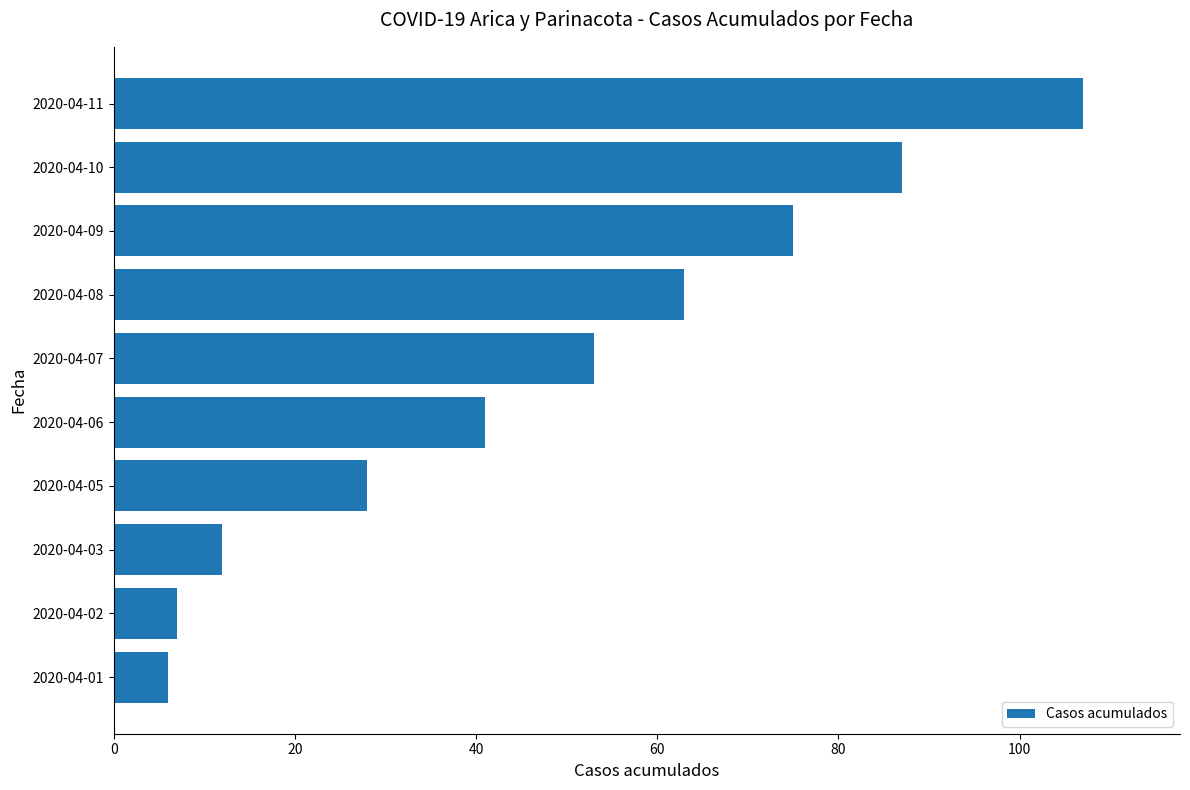

The chart shows a value of 149 at 2020-04-11. True or false?

False